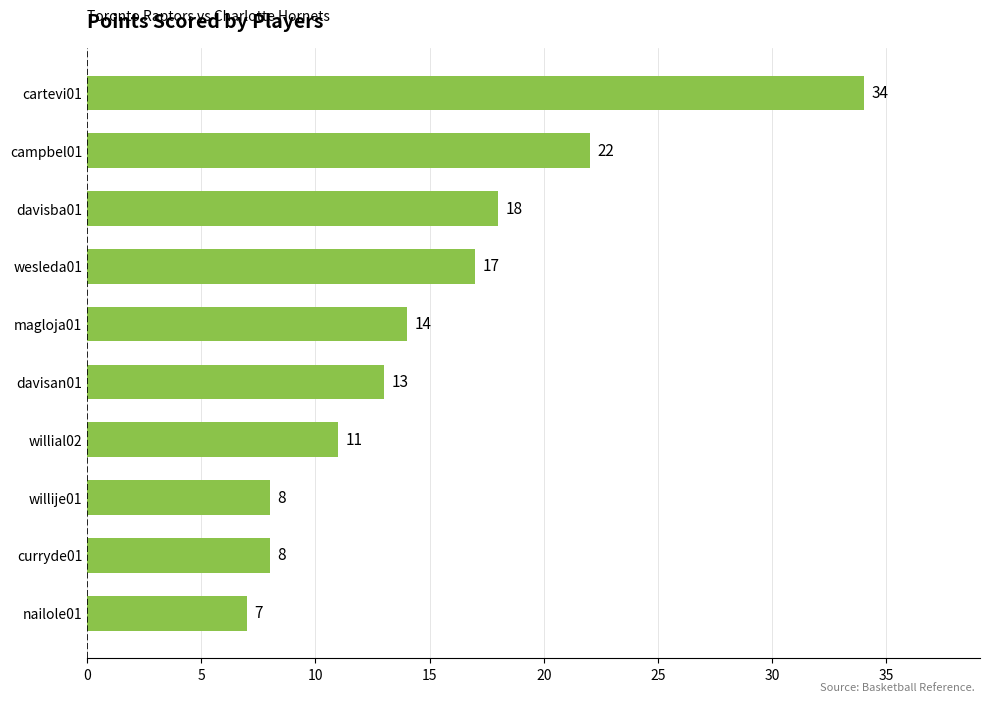

The value at curryde01 is 8. True or false?

True